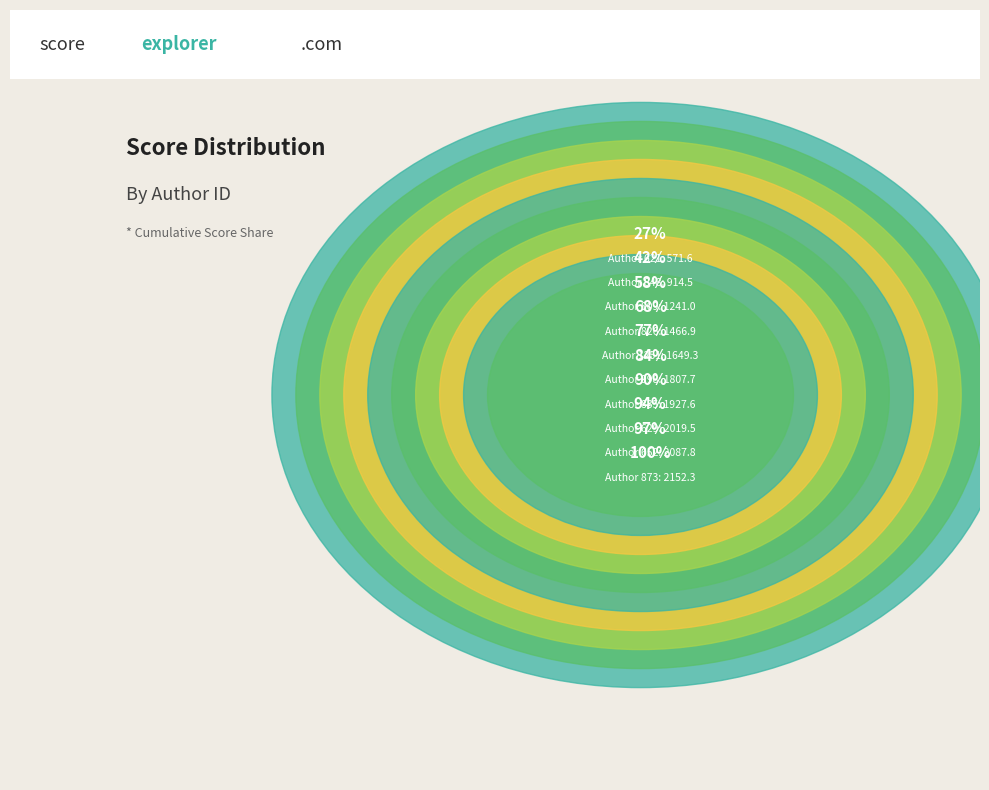

What is the change in value from 826 to 998?

-67.6